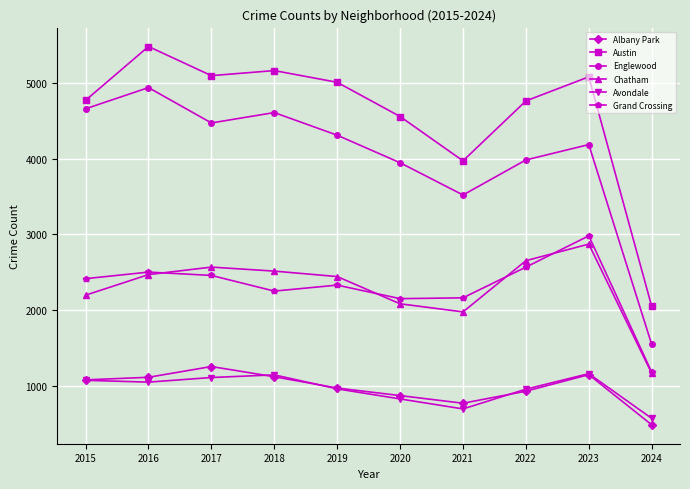

Which series has the largest total across all categories?

Austin